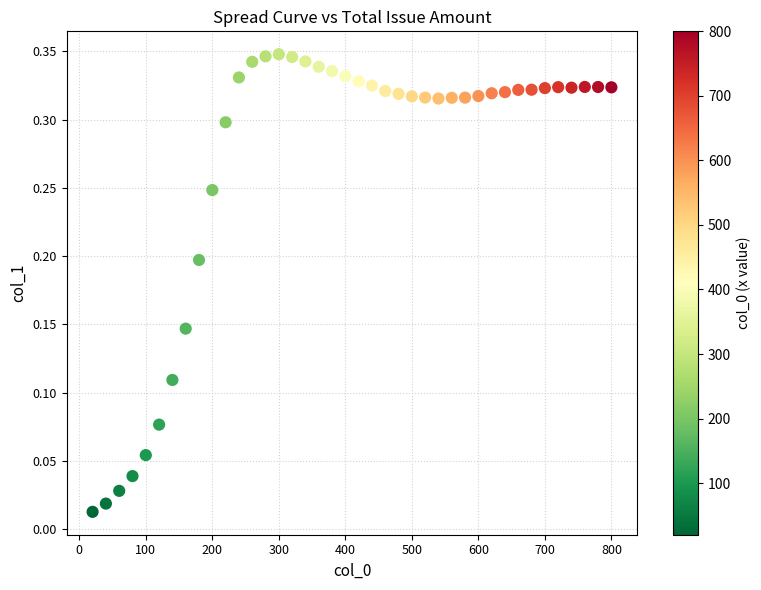

What is the range of X values (max minus min)?

780.0